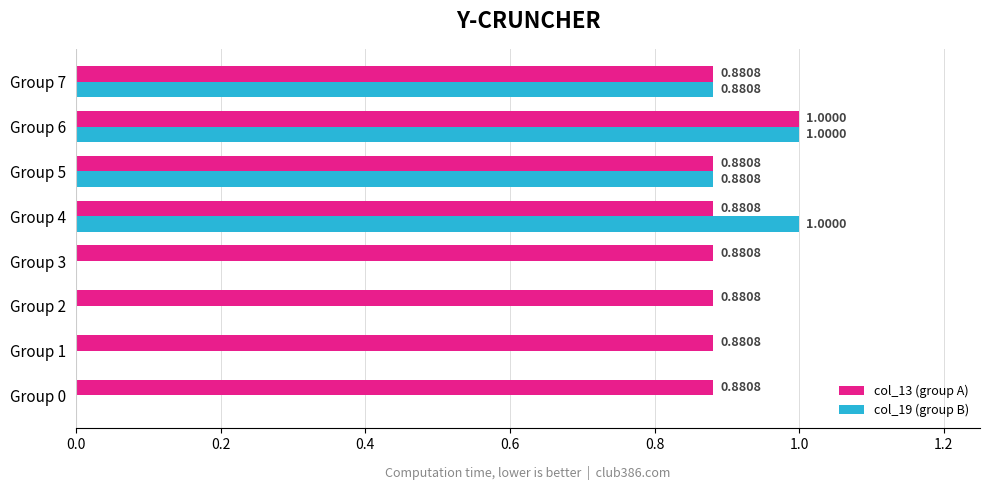

Which series has the largest total across all categories?

col_13 (group A)